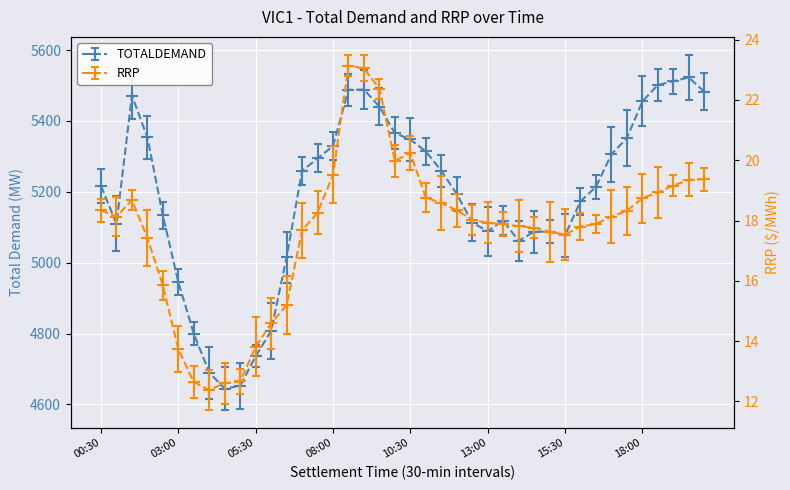

At which category does the chart reach its peak across all series?

19:30